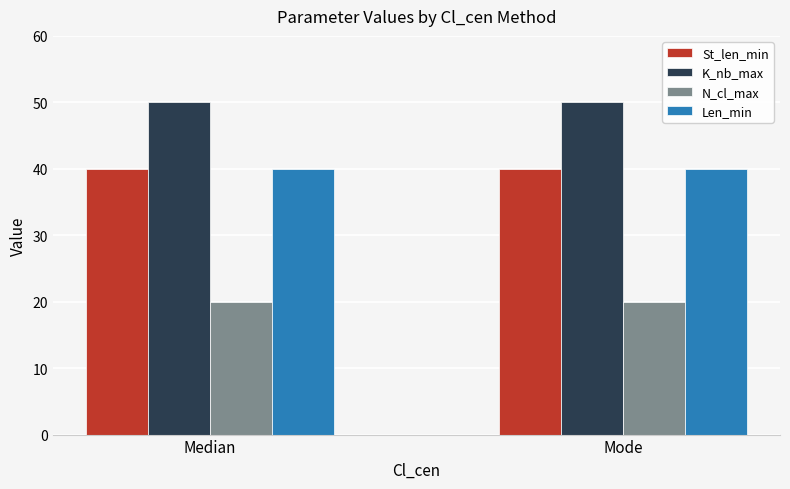

What is the label of the 2nd bar from the right?

Median